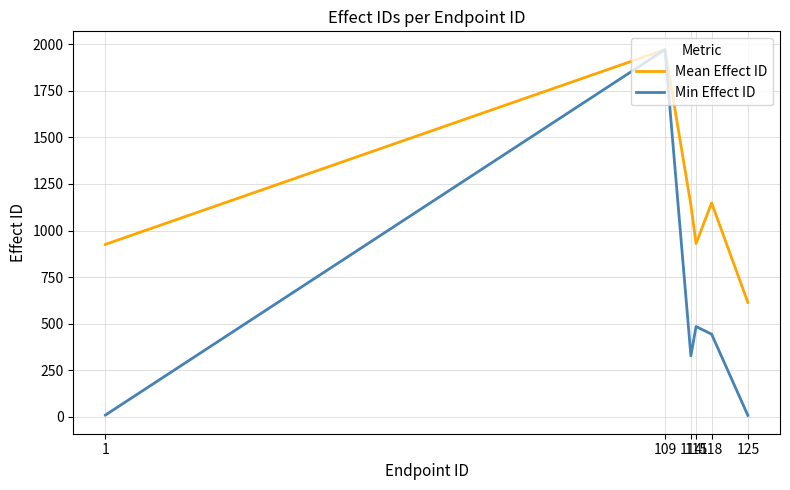

The value of Mean Effect ID at 115 is 930.5. True or false?

True